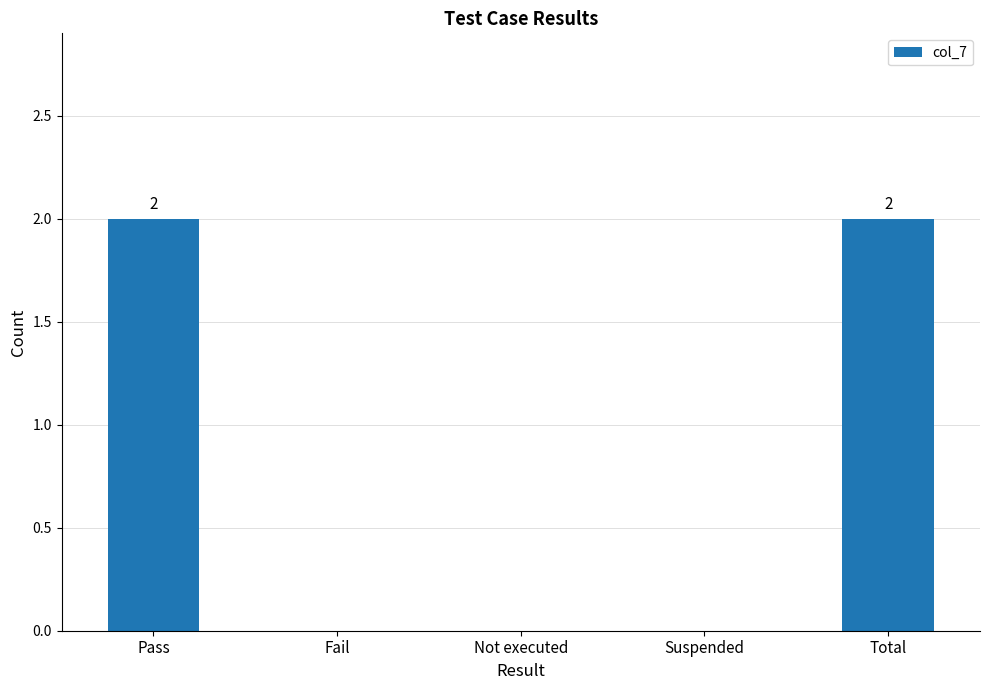

Reading right to left, what are all the values shown in this chart?

2	0	0	0	2